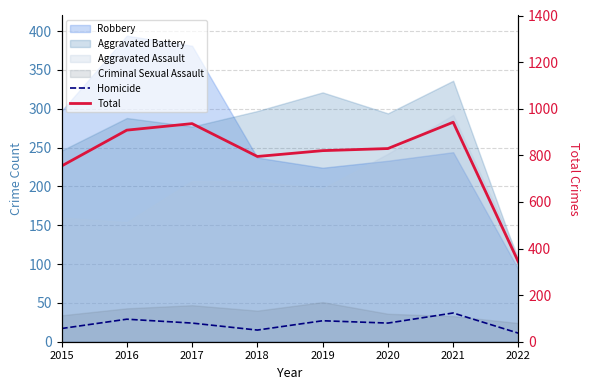

What is the smallest value displayed?

11